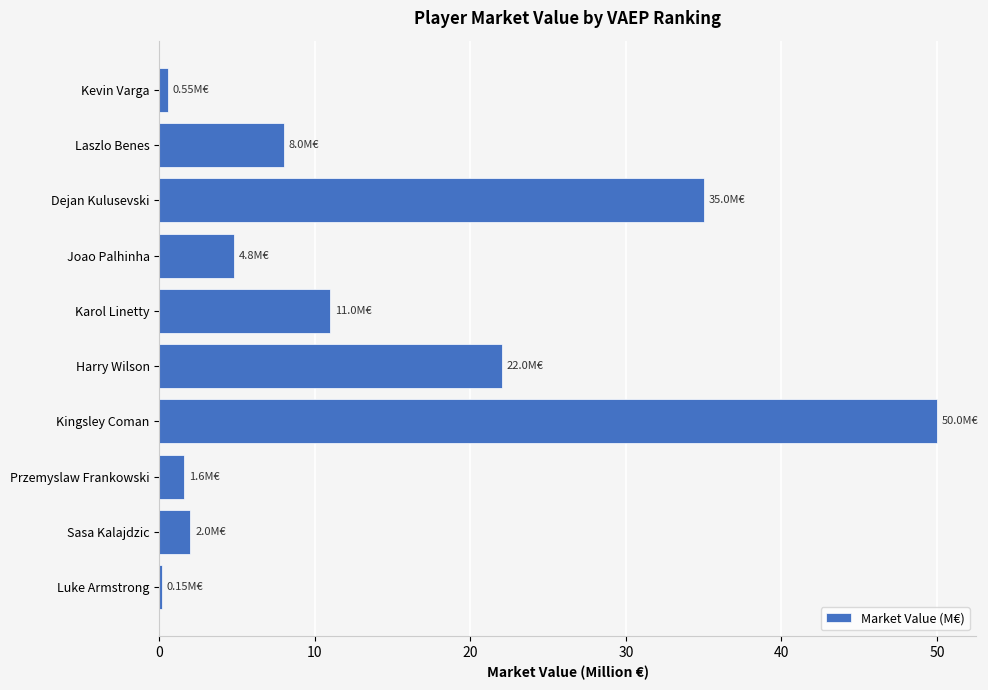

Where is the data nearest to the value 25?

Harry Wilson